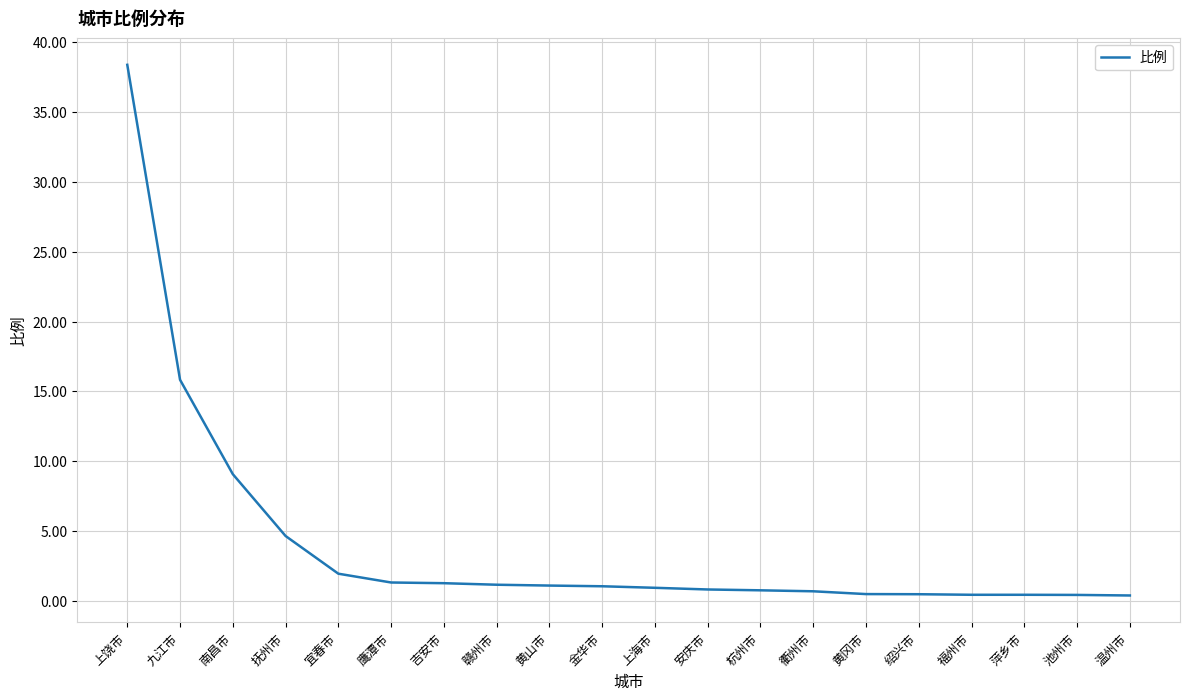

What is the maximum value shown in the chart?

38.4